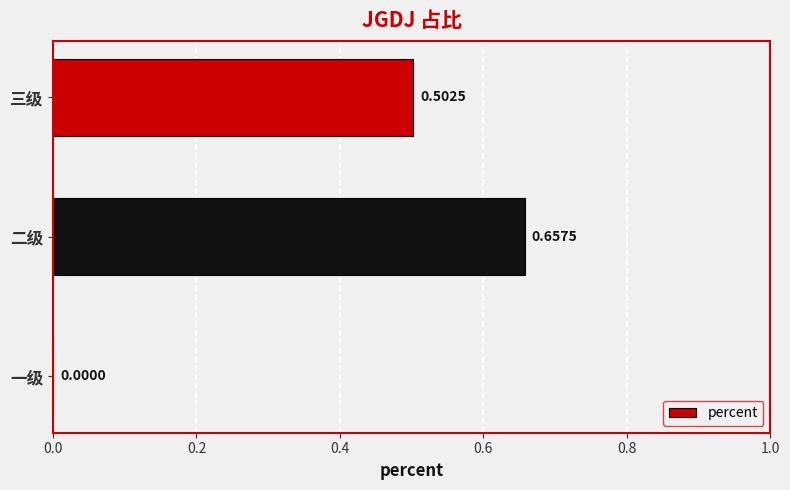

How many values are between 0 and 1?

3